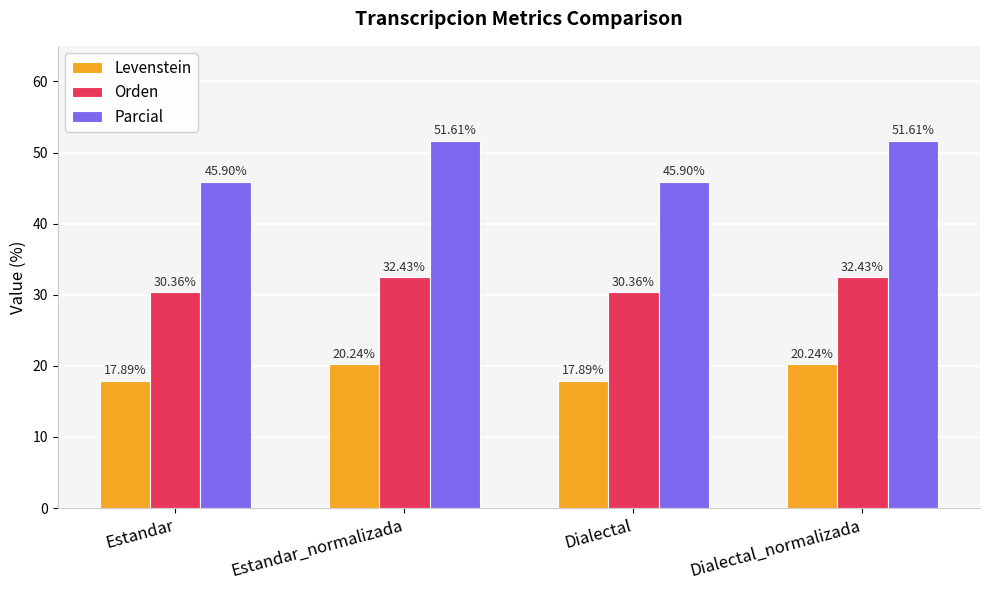

How many values in the Parcial series exceed 51?

2